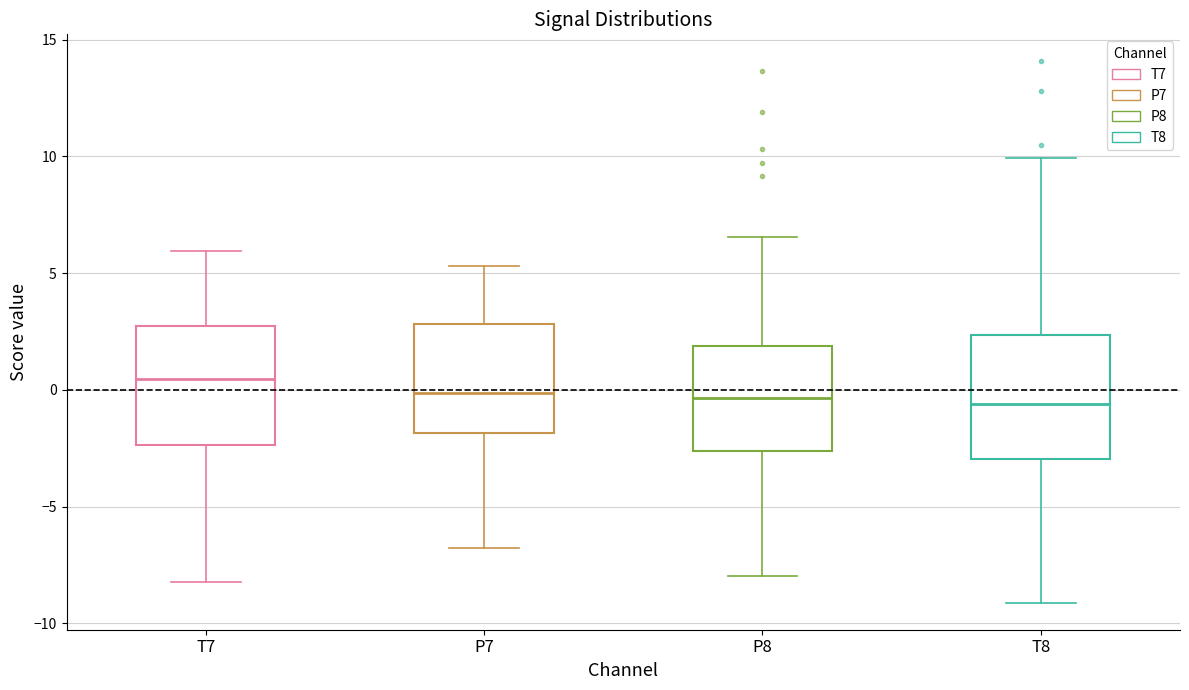

Reading left to right, read every box against the y-axis: the position of its median line, the range the box covers, and the ends of its whiskers. The values are not printed on the chart, so give them approximately, as read against the axis.

T7: median 0.5, box -2.5 to 2.5, whiskers -8.0 to 6.0
P7: median 0.0, box -2.0 to 3.0, whiskers -7.0 to 5.5
P8: median -0.5, box -2.5 to 2.0, whiskers -8.0 to 6.5
T8: median -0.5, box -3.0 to 2.5, whiskers -9.0 to 10.0